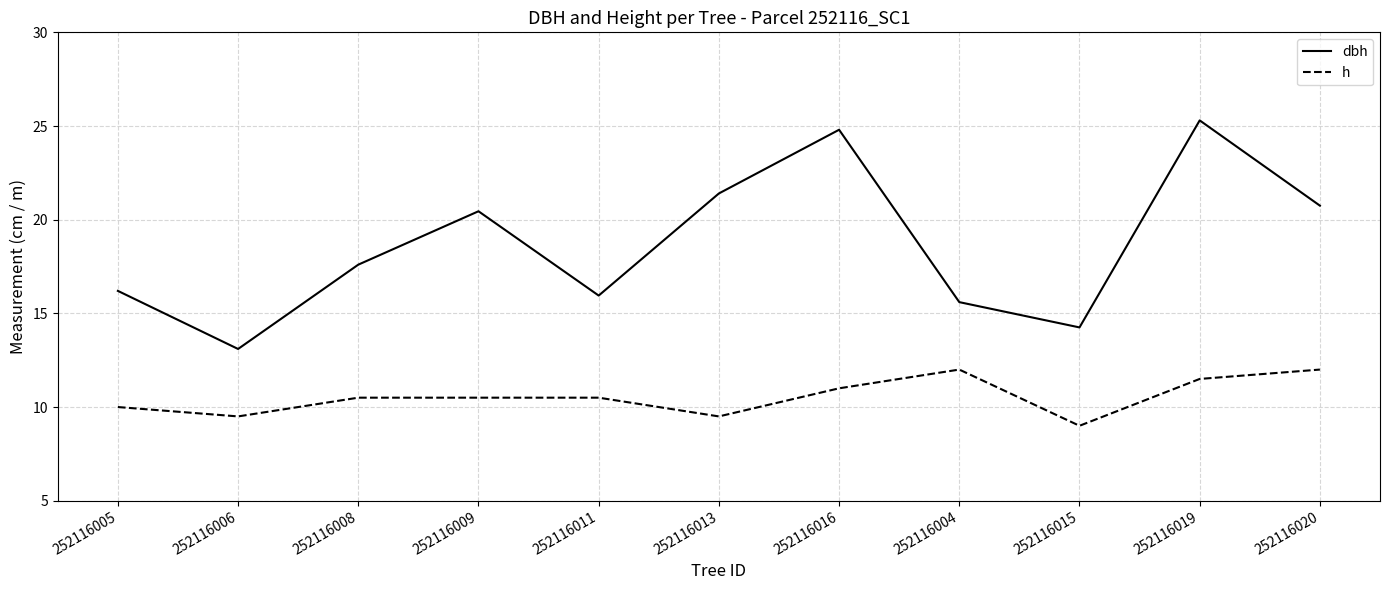

The value of dbh at 252116009 is 20.4. True or false?

True